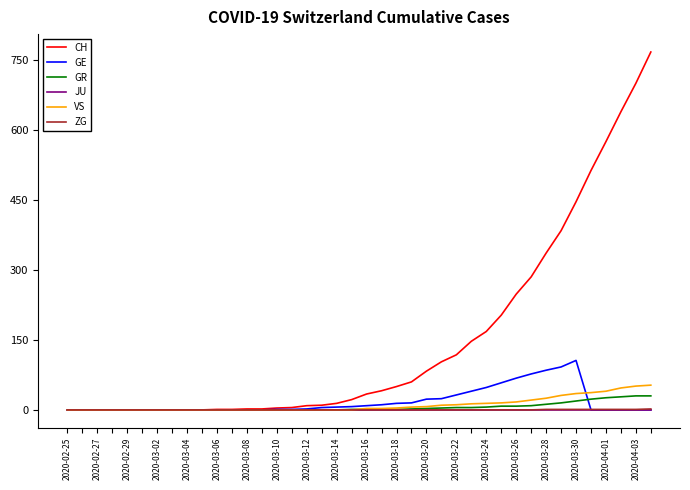

What are all the series names shown in the legend?

CH, GE, GR, JU, VS, ZG